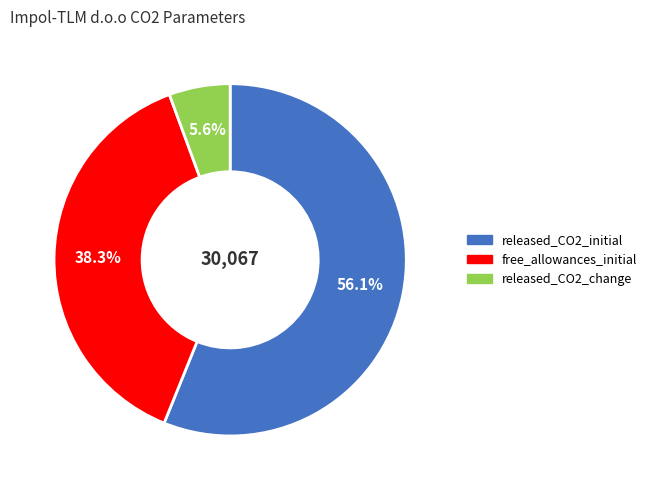

Between released_CO2_change and released_CO2_initial, which is larger?

released_CO2_initial